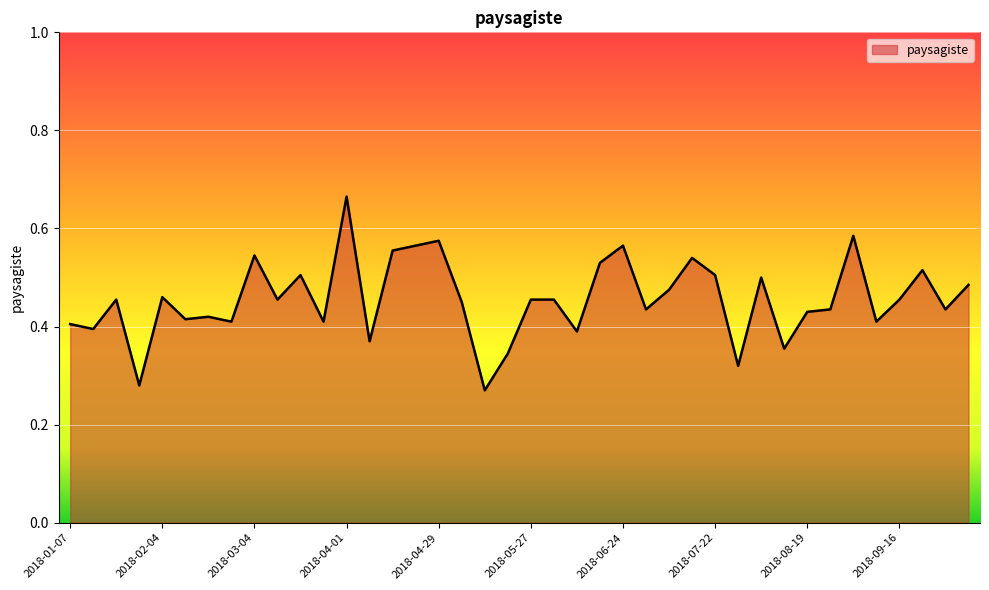

Which label corresponds to the smallest value in the chart?

2018-05-13